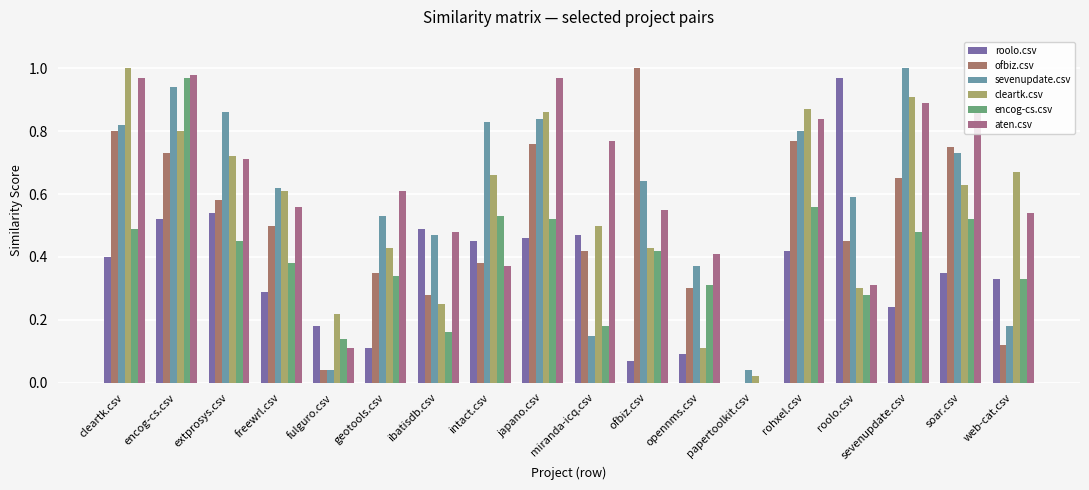

What are all the series names shown in the legend?

roolo.csv, ofbiz.csv, sevenupdate.csv, cleartk.csv, encog-cs.csv, aten.csv